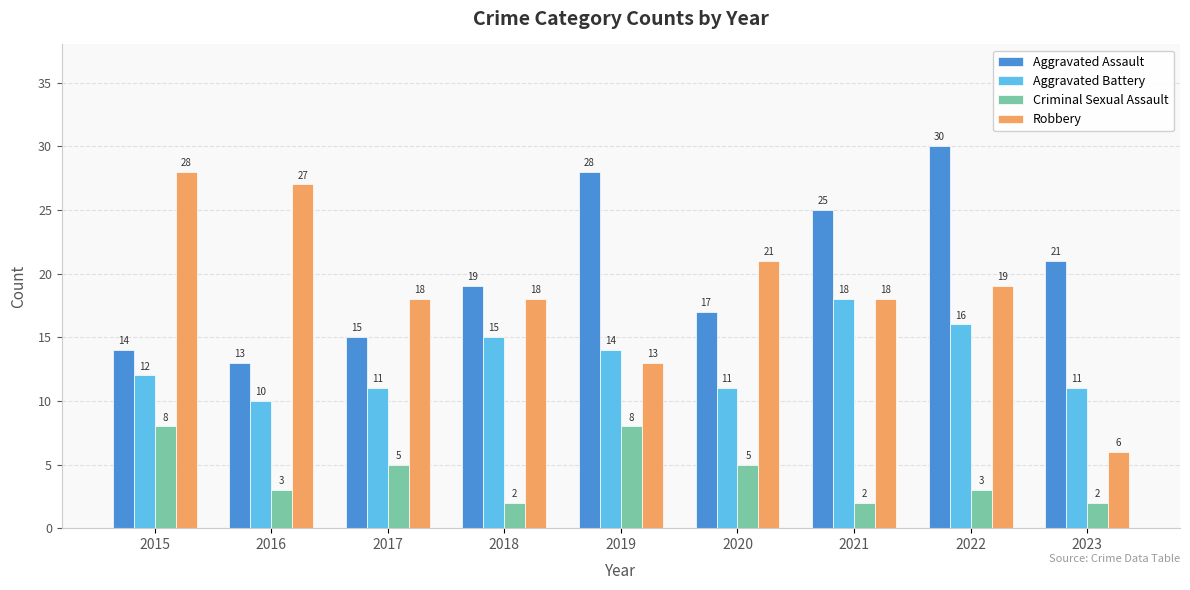

What is the difference between the highest and lowest values at 2020?

16